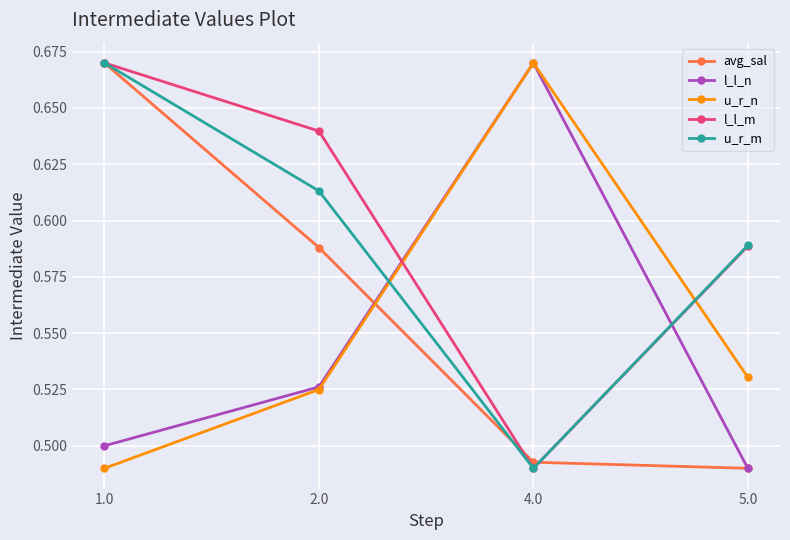

Which series changed the most between 2.0 and 5.0?

avg_sal